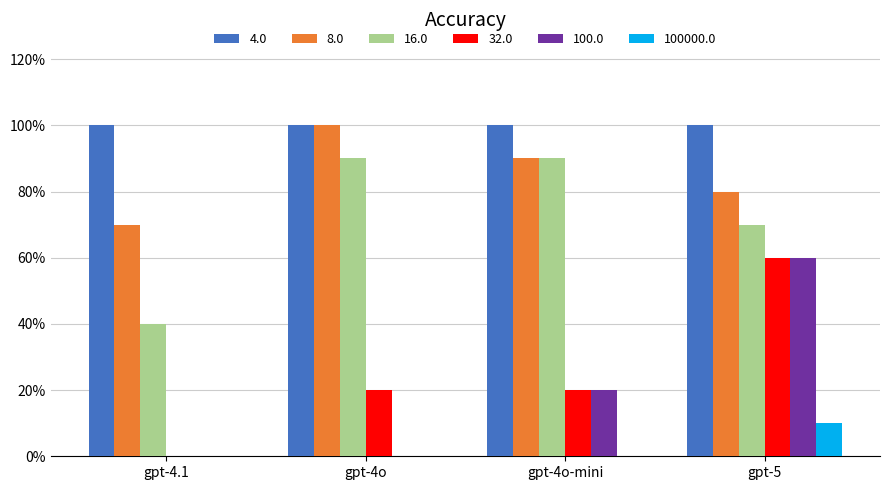

What are all the series names shown in the legend?

4.0, 8.0, 16.0, 32.0, 100.0, 100000.0